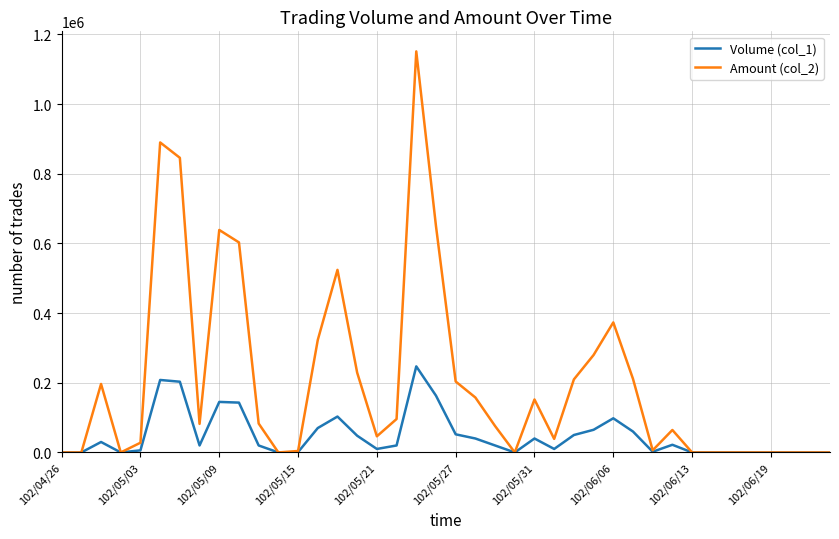

Which series has the largest range (max minus min)?

Amount (col_2)